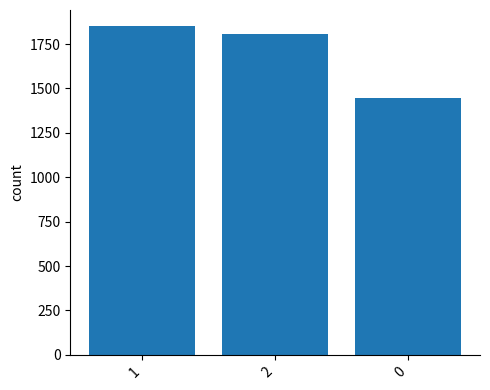

What is the difference between the values at 2 and 0?

357